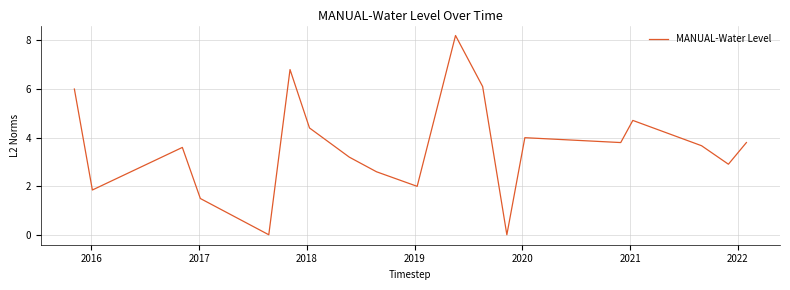

Does the chart display data point markers on the line(s)?

No